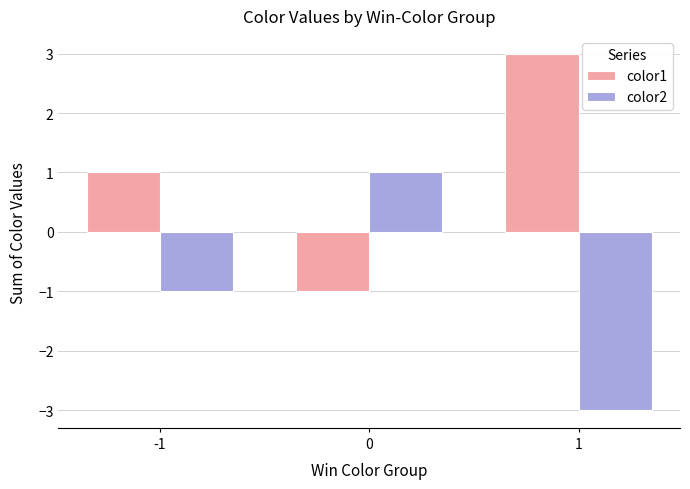

Is it true that color2 equals 1 at 0?

True